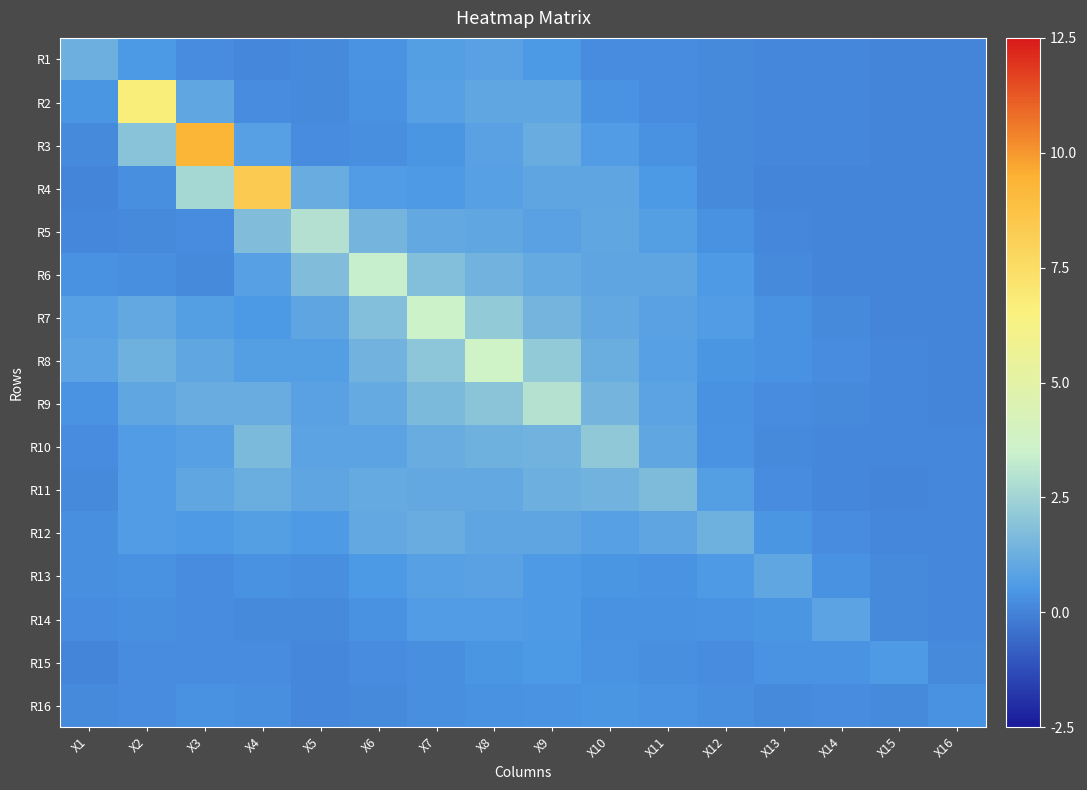

Which has a higher value, X9 or X15?

X9